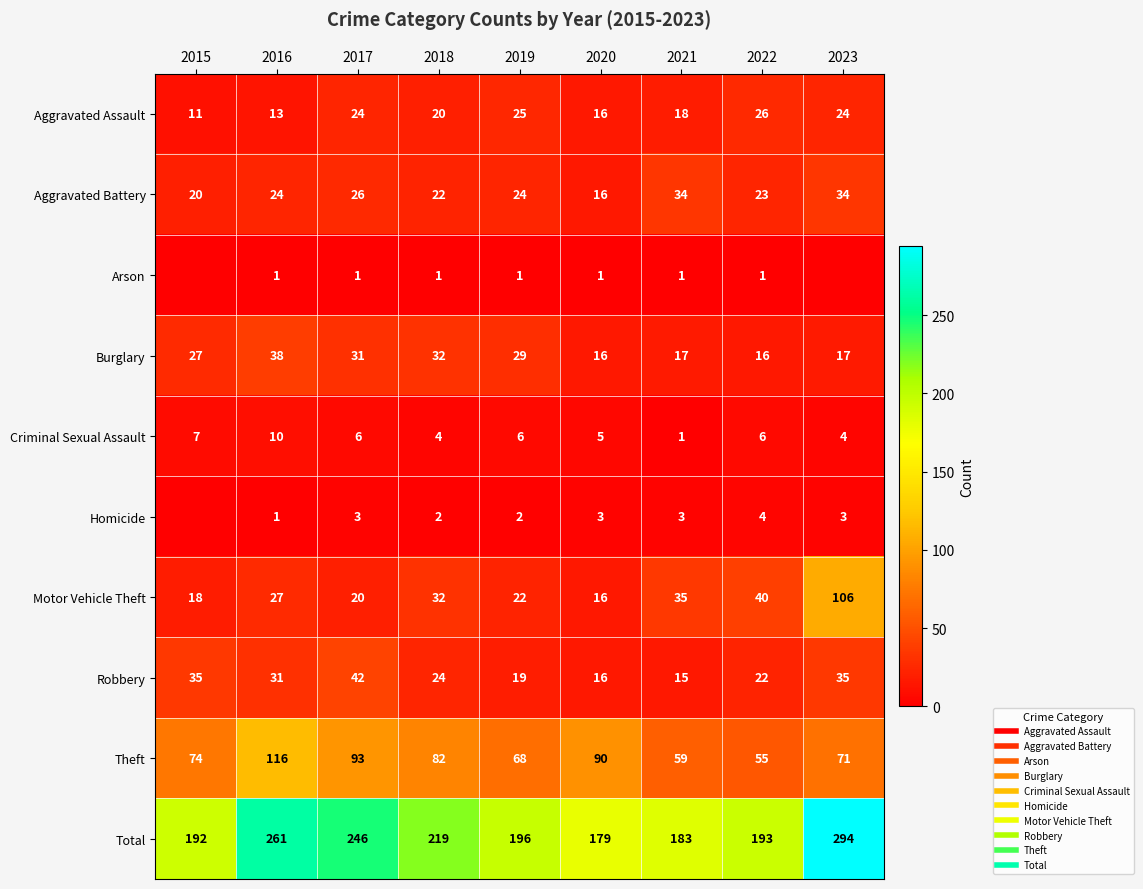

What is the difference between the maximum and minimum values in the Burglary series?

22